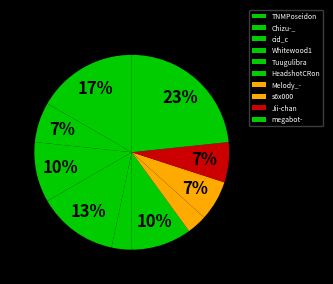

How many slices are in this pie chart?

10